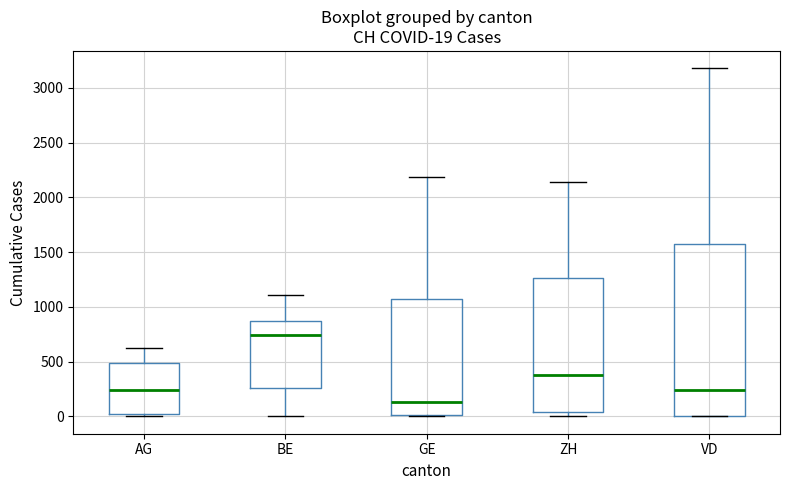

Comparing the boxes themselves (not the whiskers), which one is the tallest?

VD